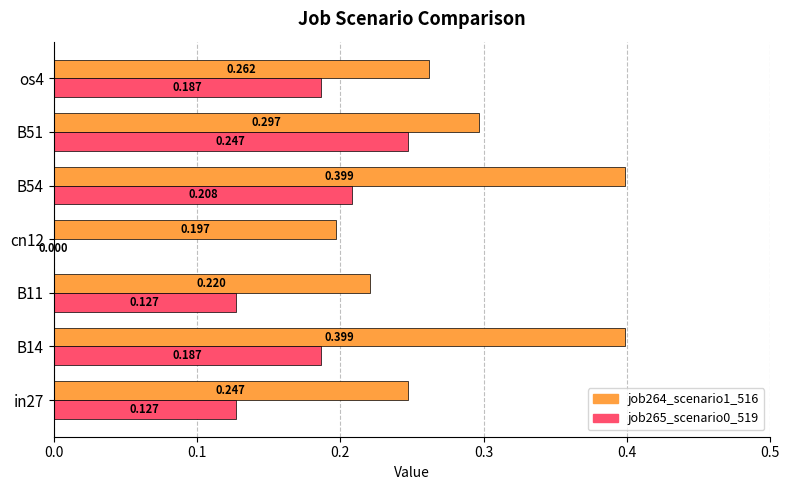

Is the value of job264_scenario1_516 at B14 greater than the value of job265_scenario0_519 at B14?

Yes